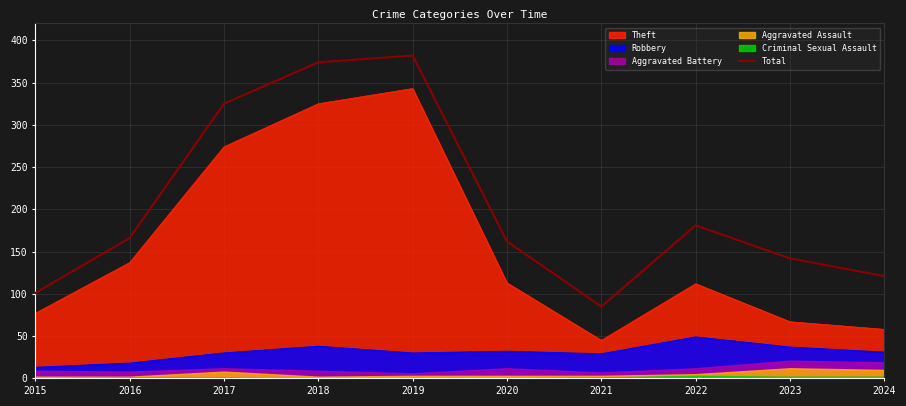

How many lines are shown in the chart?

1